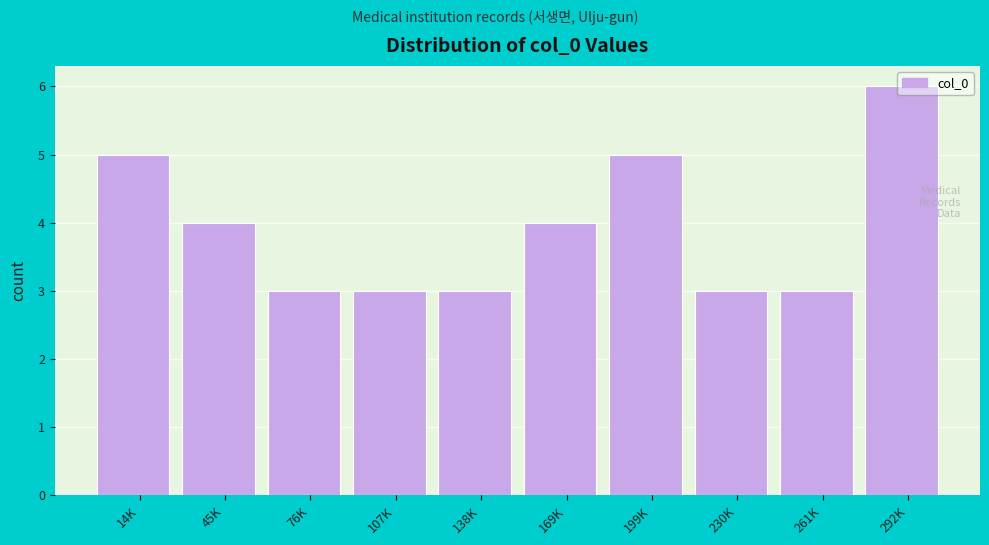

Read the value at 199K.

5